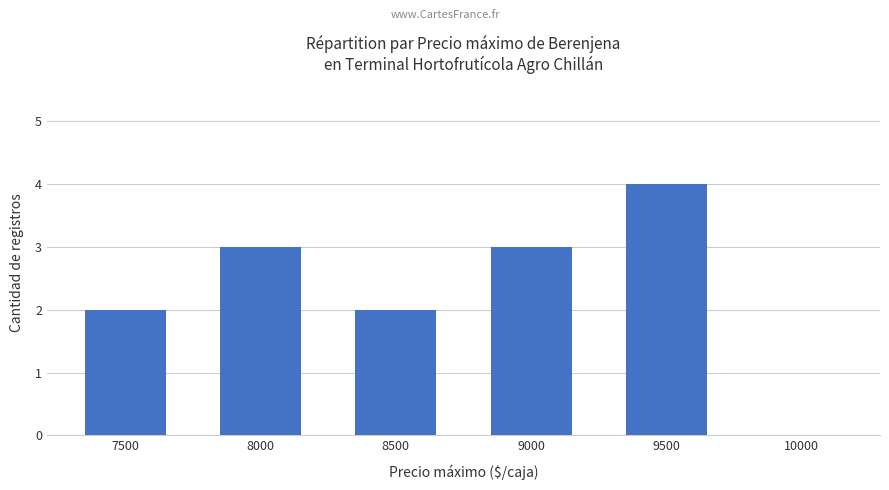

Approximately how many times larger is the value at 8000 compared to 8500?

1.5